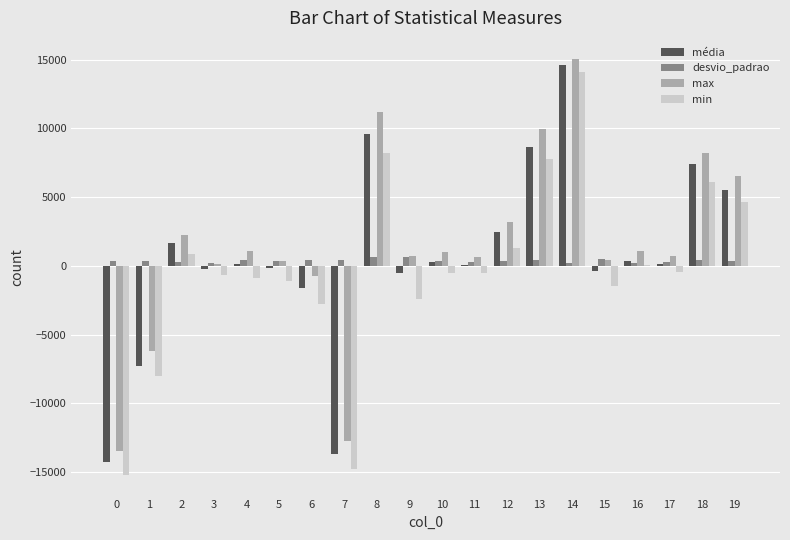

Is the value of min at 11 greater than the value of max at 8?

No